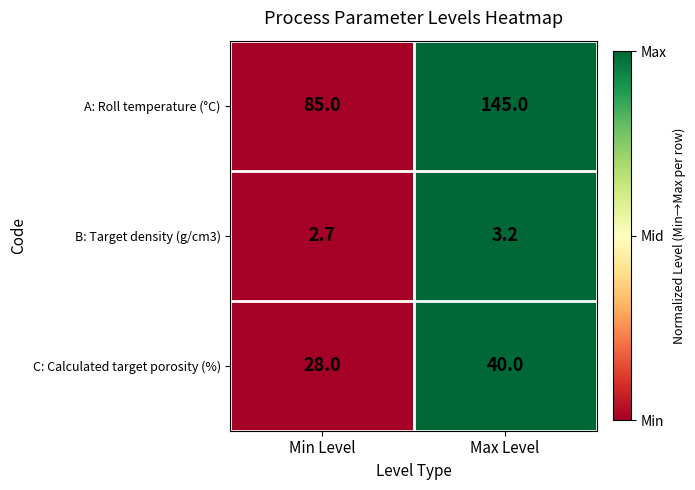

What is the maximum value shown in the chart?

145.0